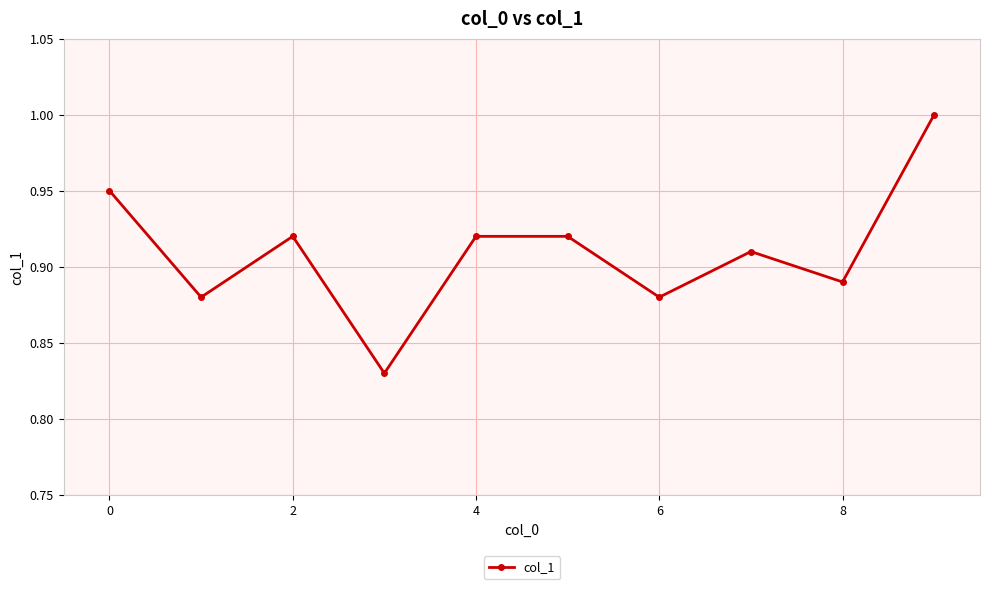

What is the sum of all values?

9.1